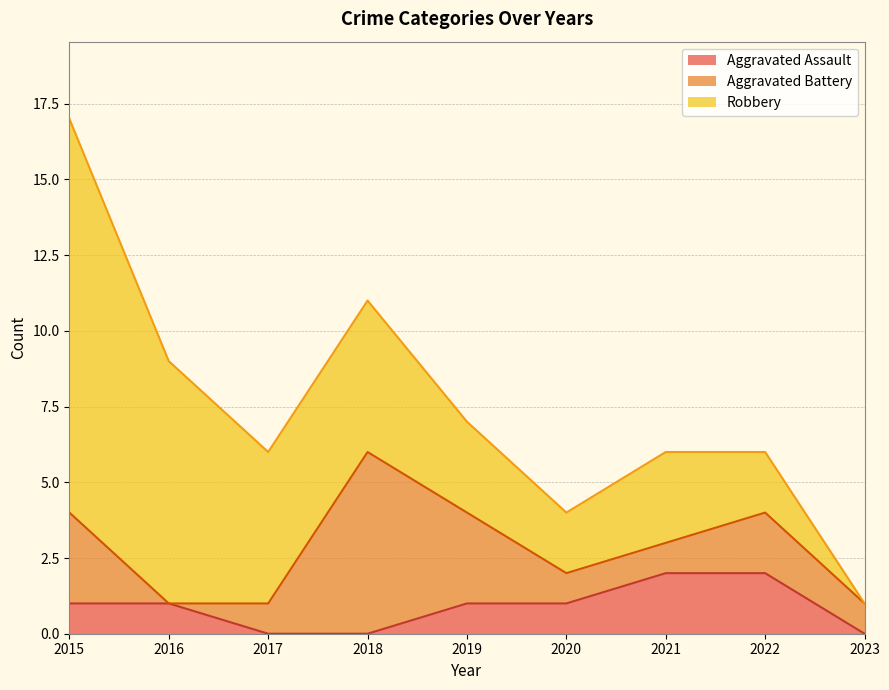

True or false: Robbery and Aggravated Assault intersect in this chart.

False